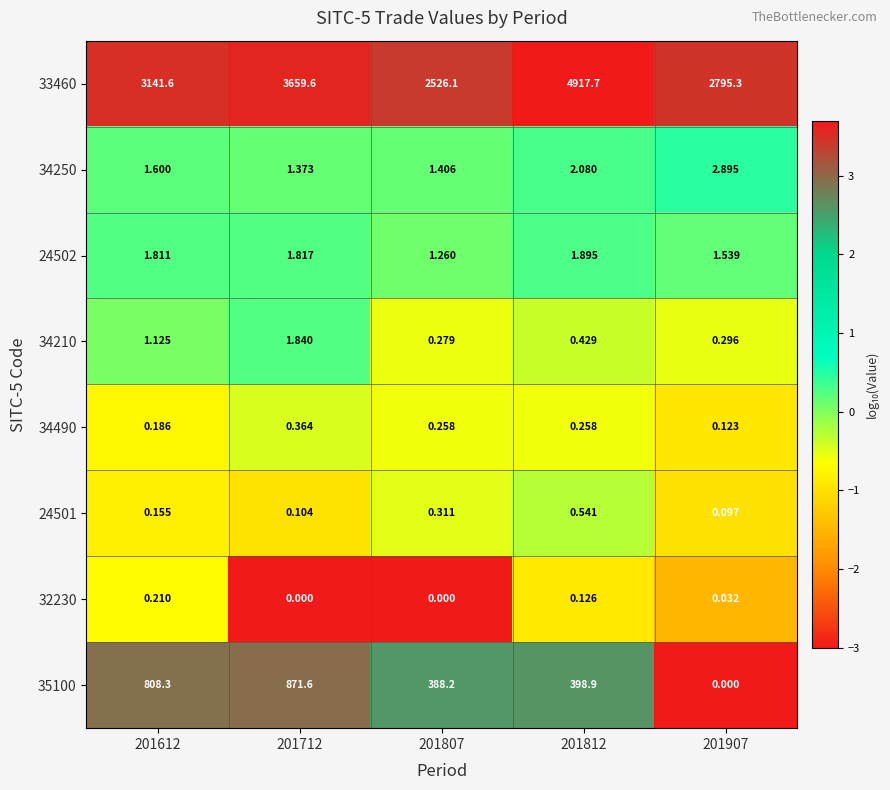

Is the value of 24502 at 201812 greater than the value of 34490 at 201812?

Yes